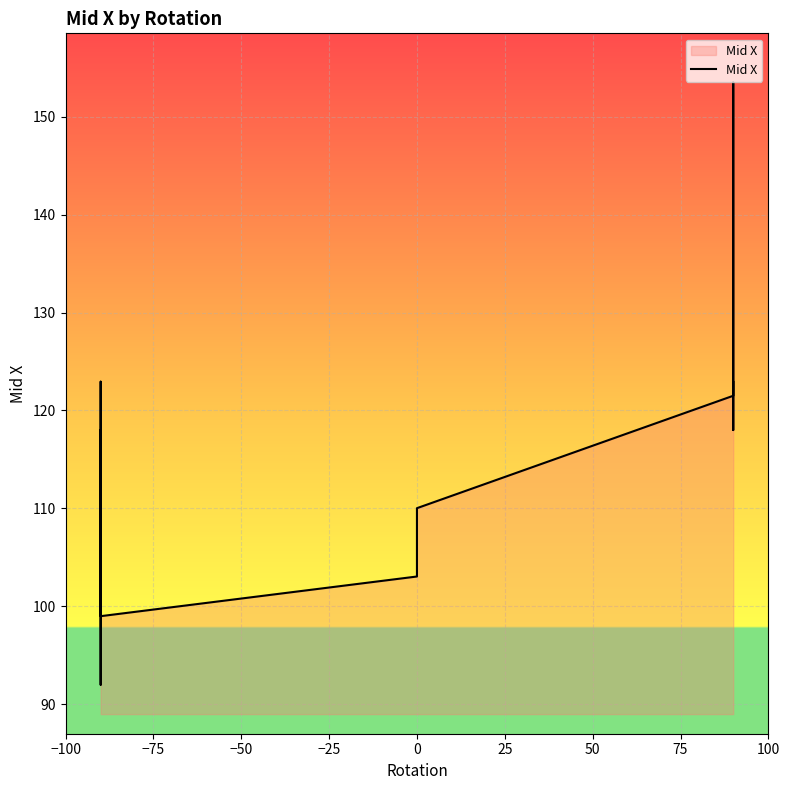

True or false: the data shows 59.1 at 13.

False